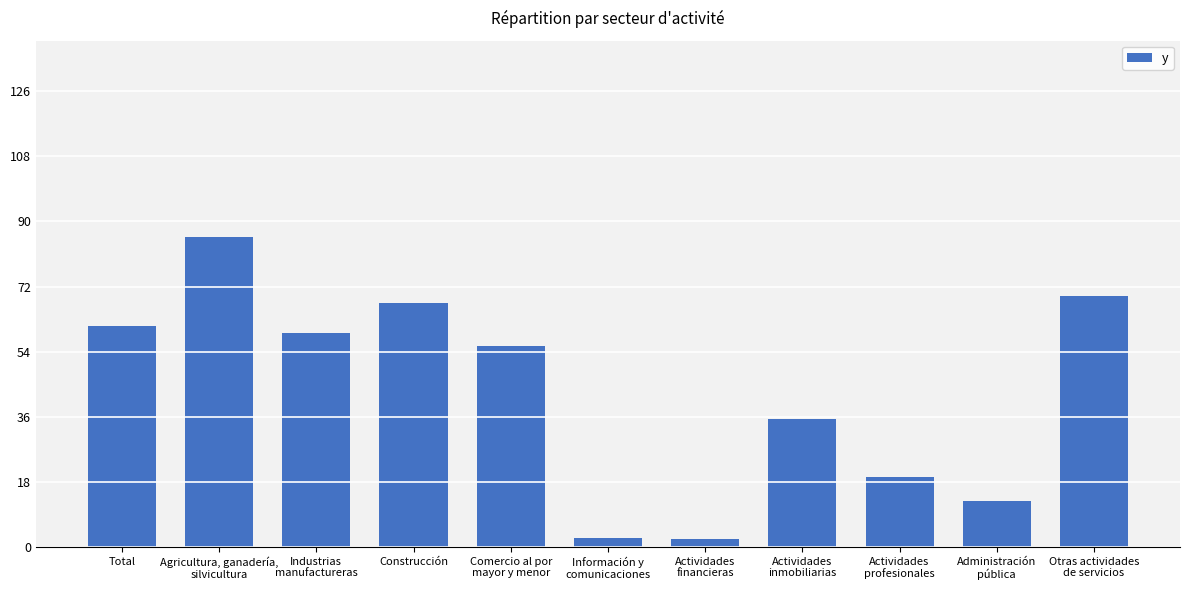

The value at Agricultura, ganadería,
silvicultura is 85.7. True or false?

True